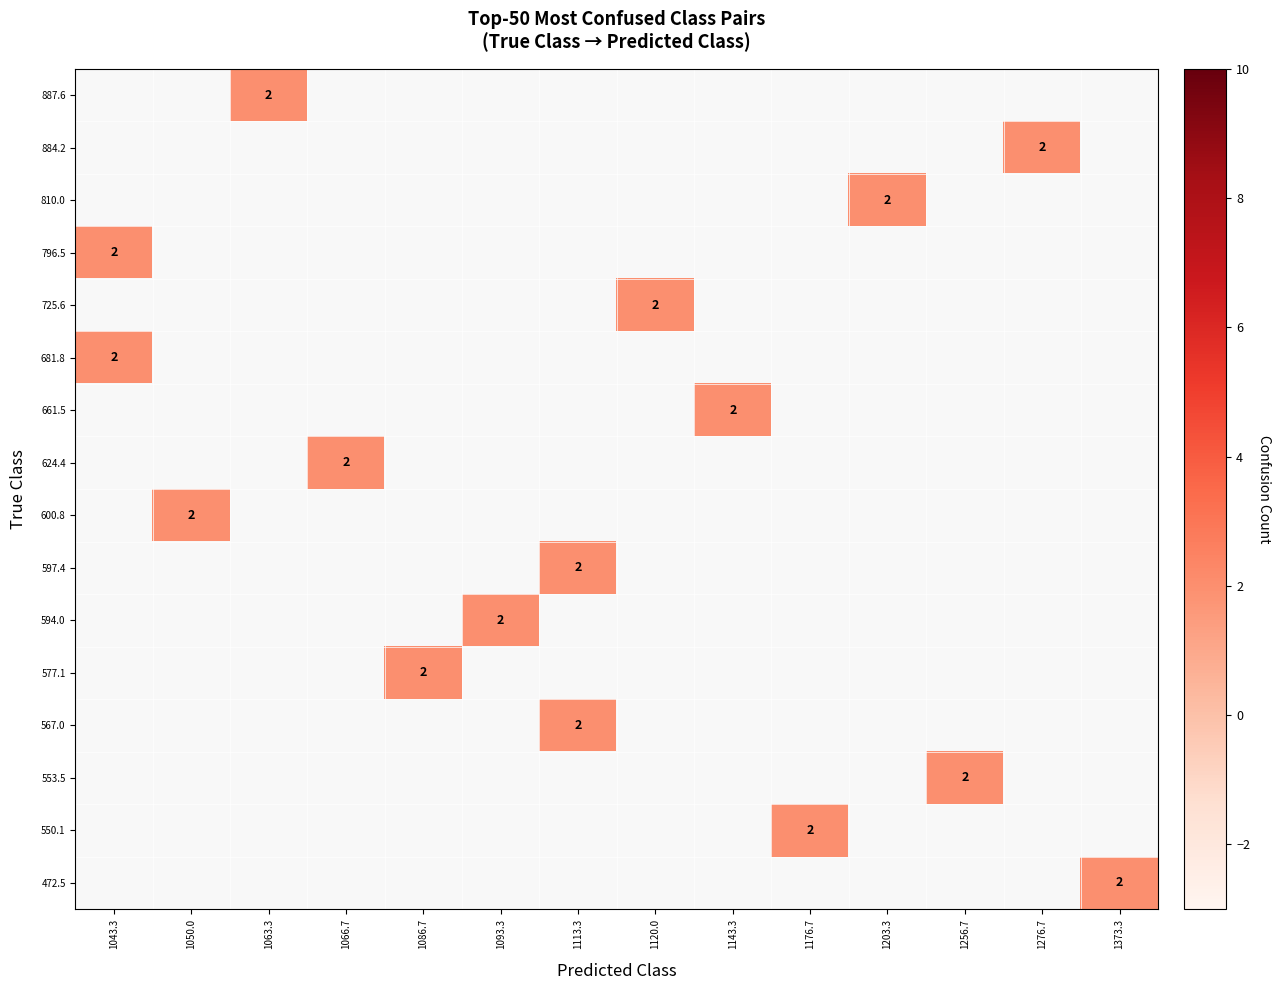

How many values in the 597.4 series exceed 0?

1